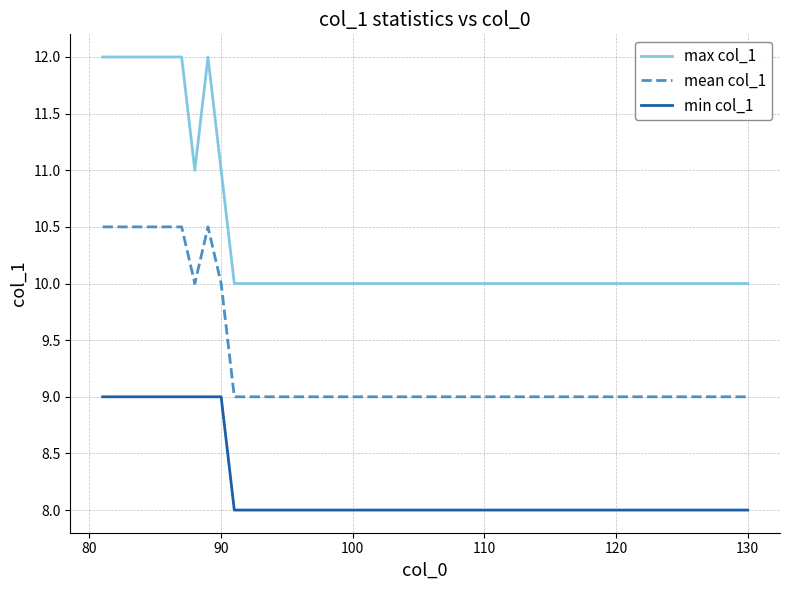

Which series has the largest total across all categories?

max col_1